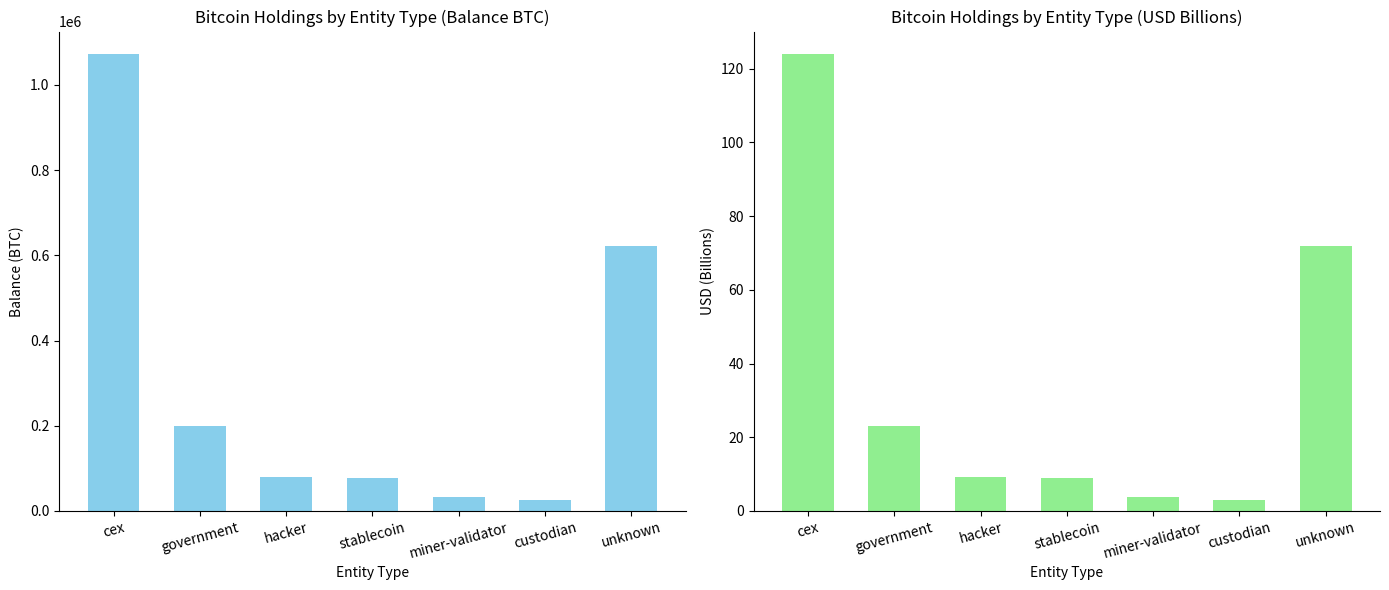

How many series are shown in this chart?

2